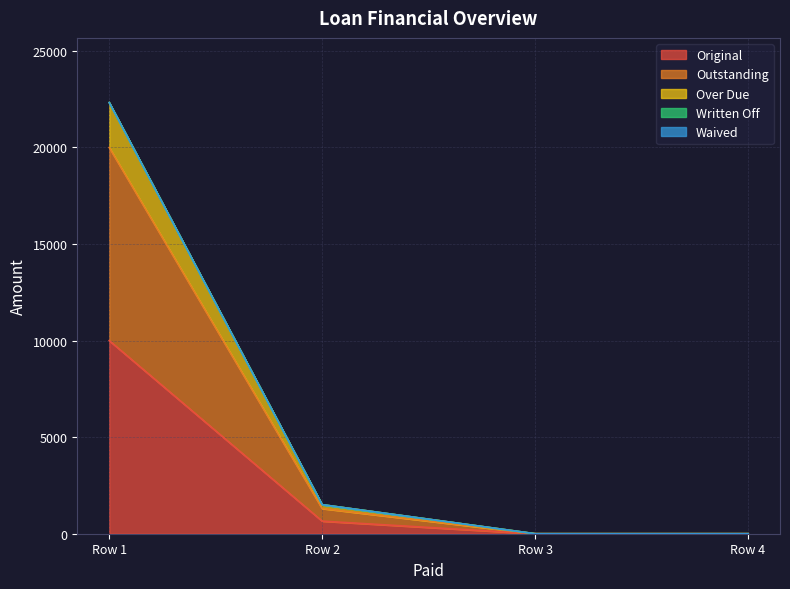

The value of Over Due at Row 1 is 22326.5. True or false?

True